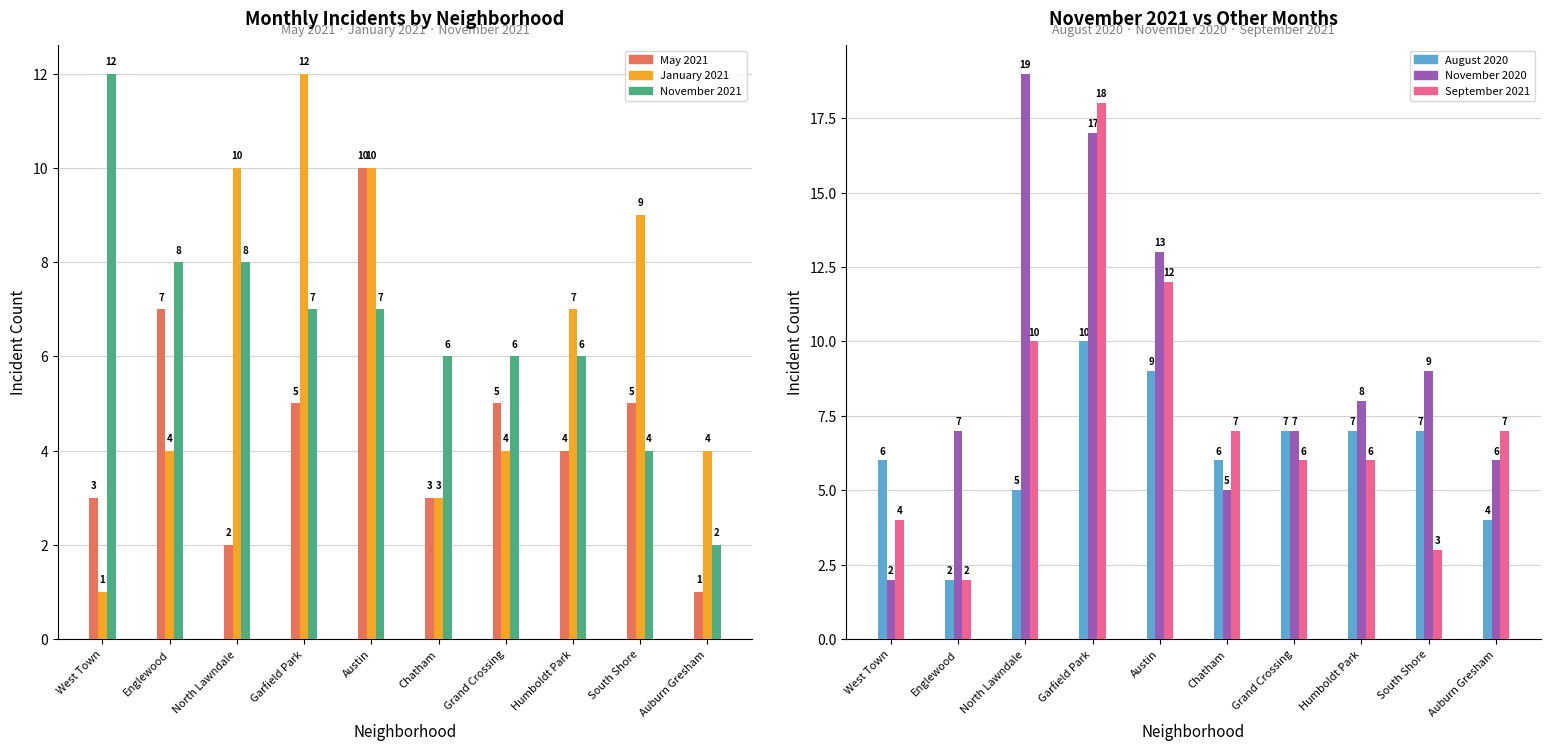

What is the label of the 2nd bar from the left?

Englewood